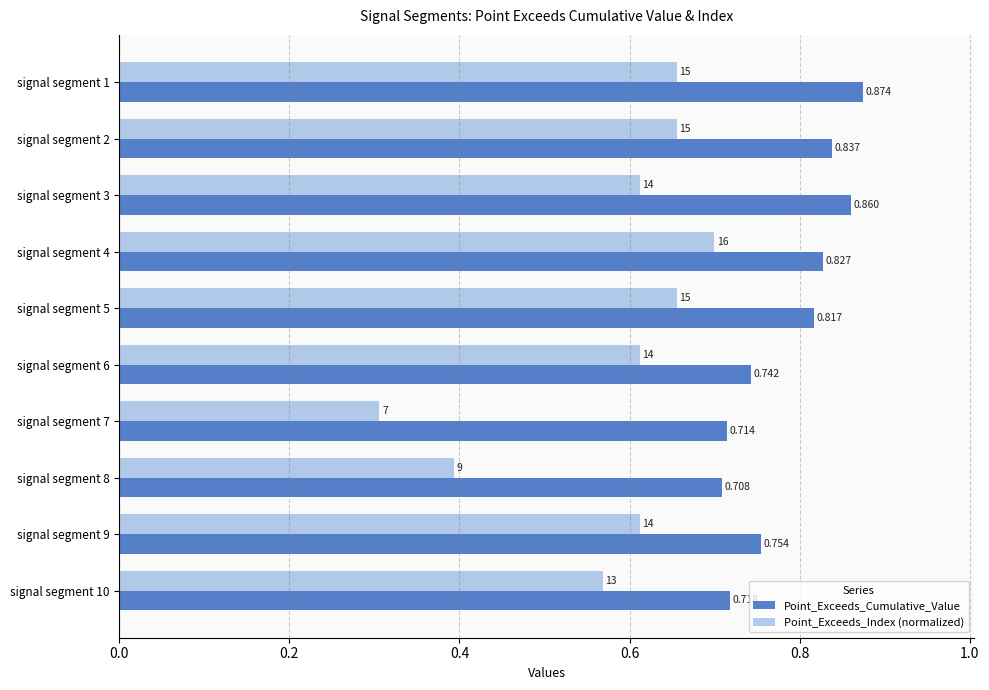

Which series has the widest spread of values?

Point_Exceeds_Index (normalized)